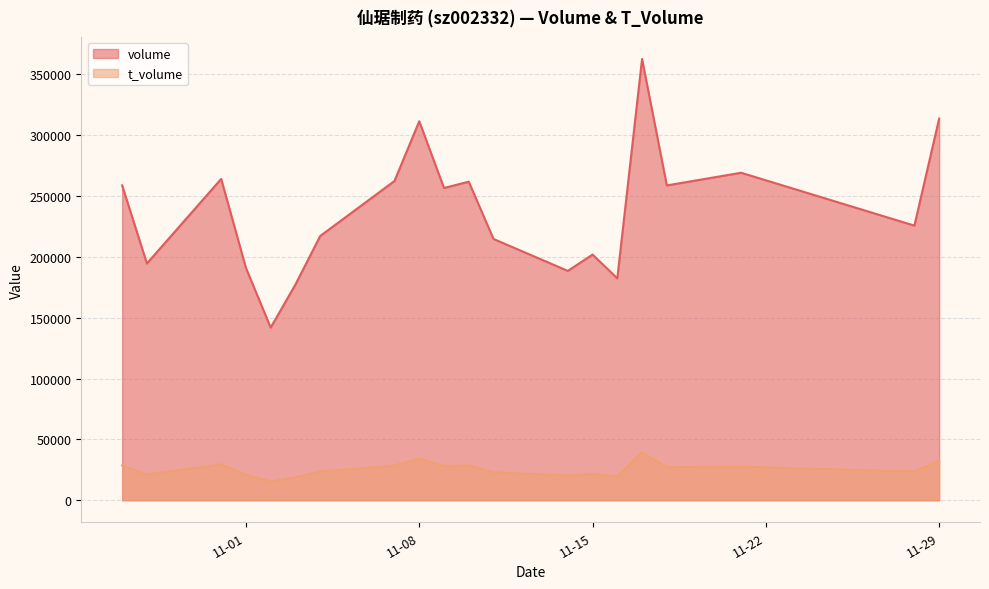

Is it true that volume equals 524644 at 11-08?

False